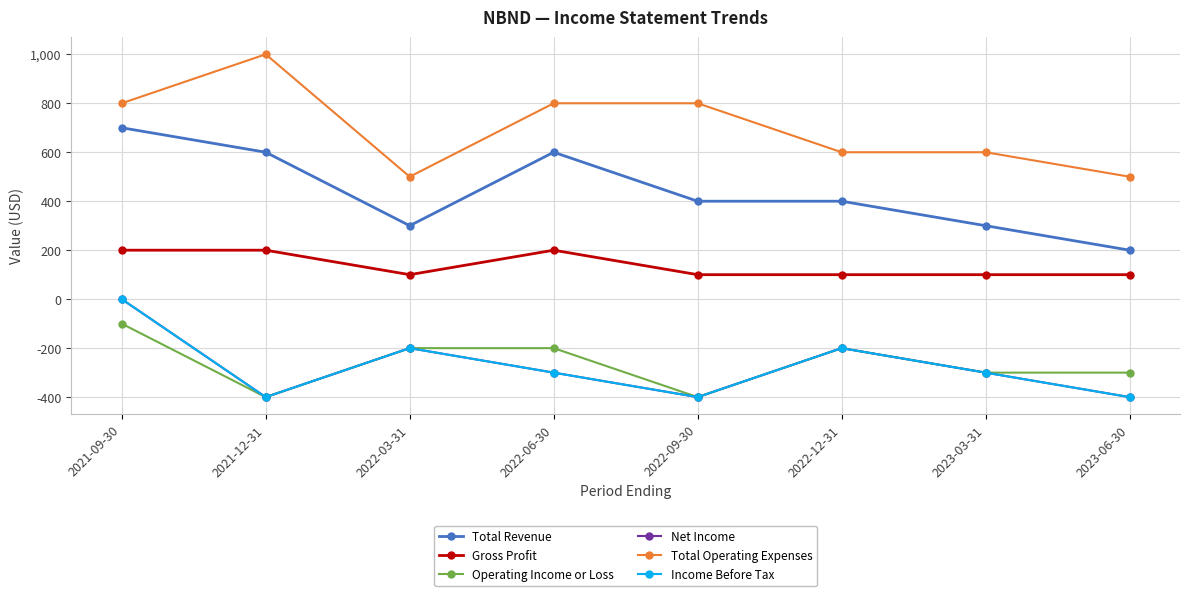

Is this an area chart (filled region under the line)?

No